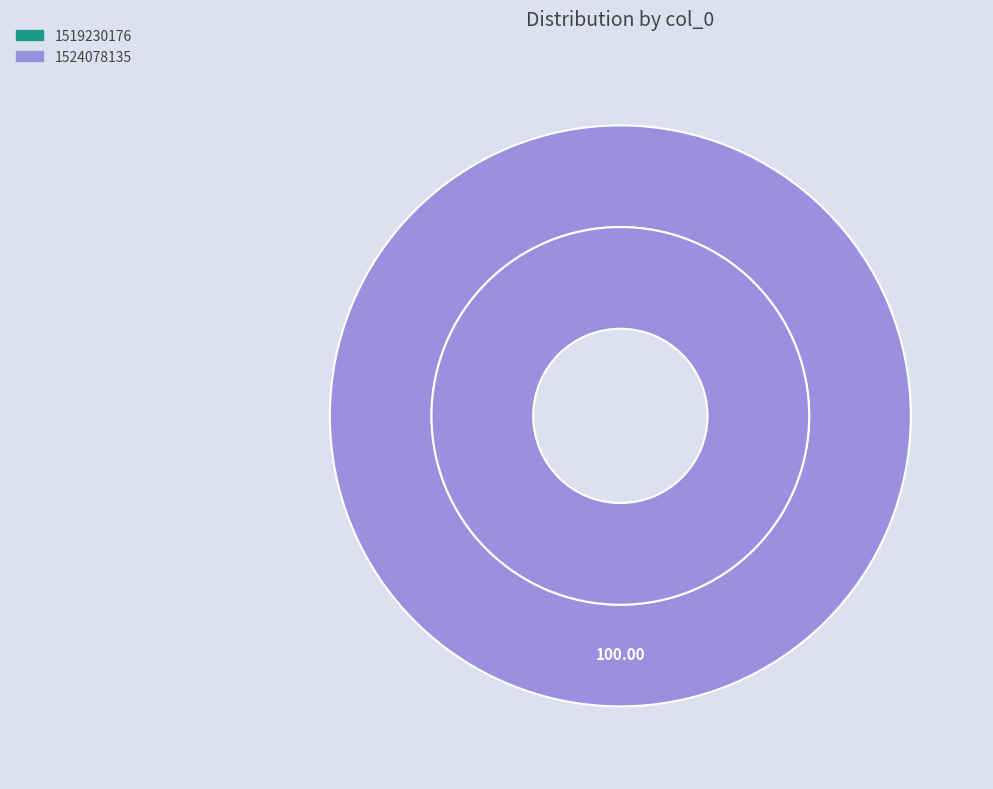

Rank the categories by value from lowest to highest.

1519230176, 1524078135